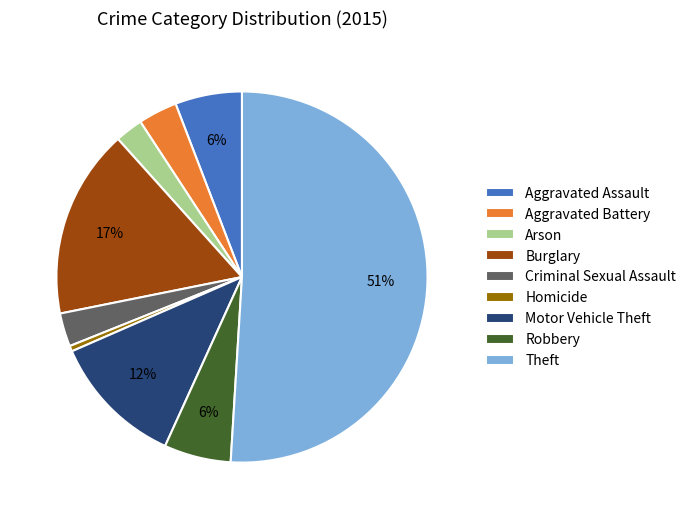

Which slice is the largest?

Theft